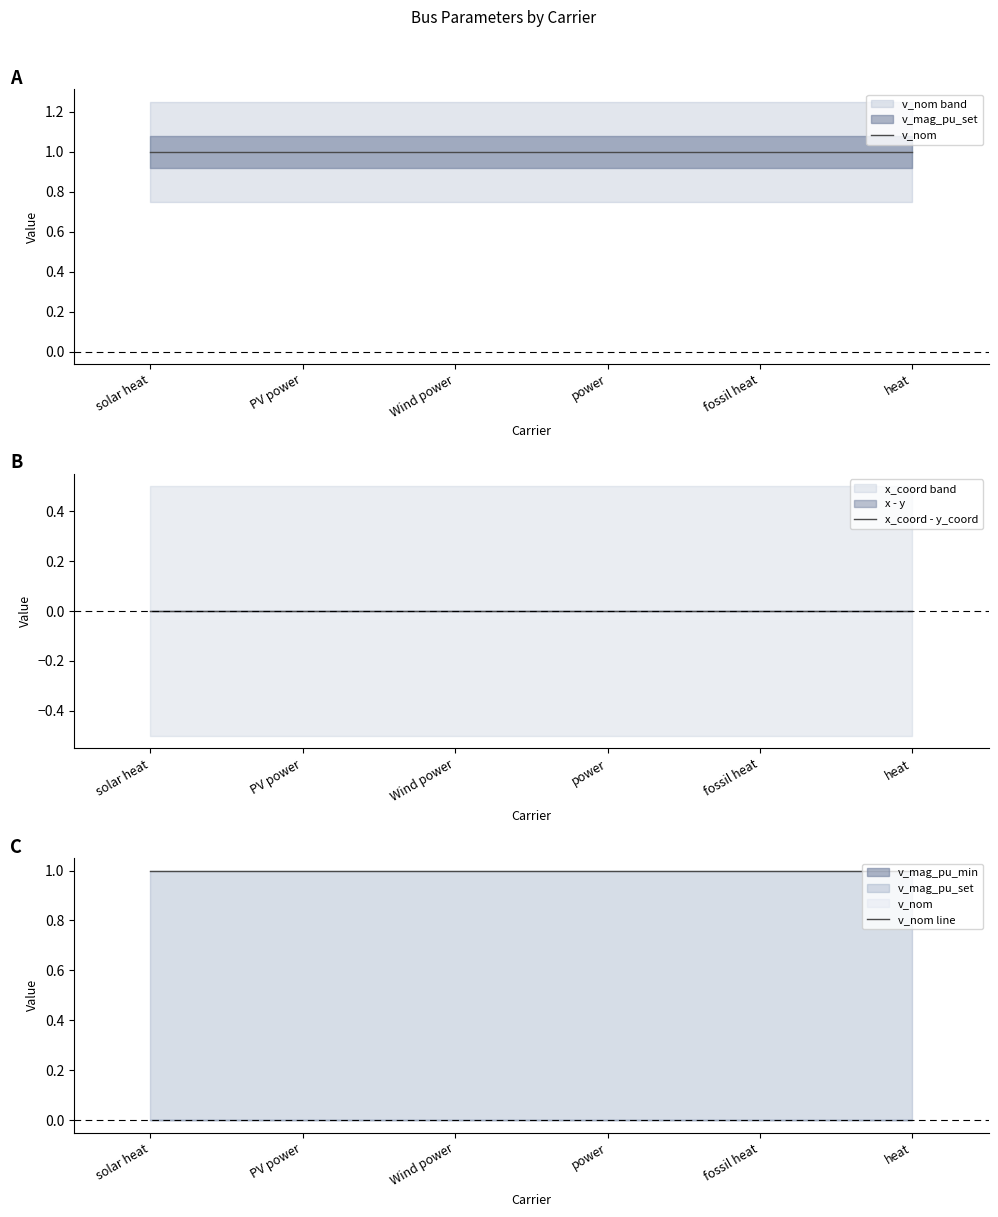

Which category has the highest value in the x_coord - y_coord series?

solar heat